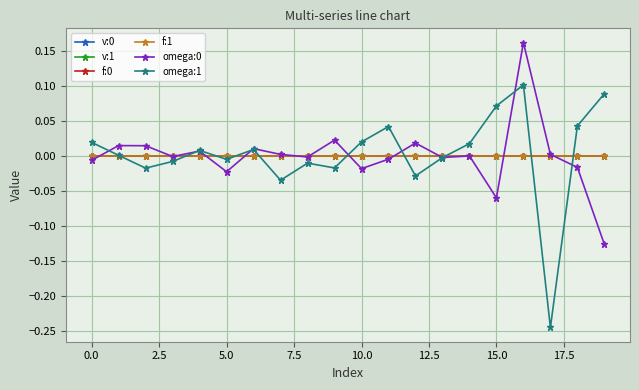

Which series has the largest range (max minus min)?

omega:1